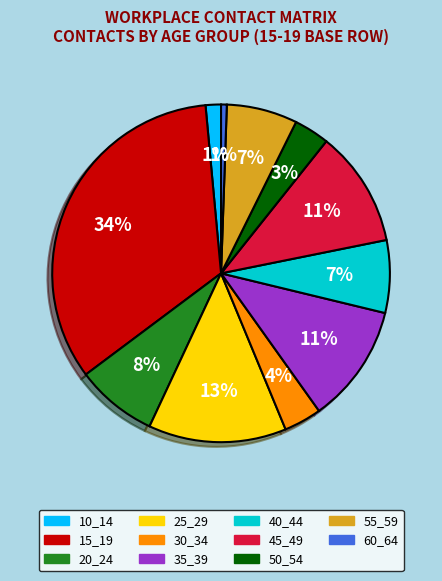

Is 20_24 the majority of the pie?

No